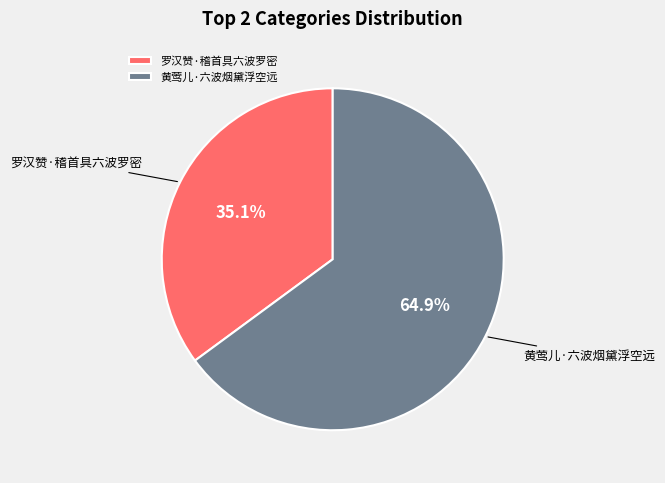

Combined, do 罗汉赞·稽首具六波罗密 and 黄莺儿·六波烟黛浮空远 account for over 50%?

Yes